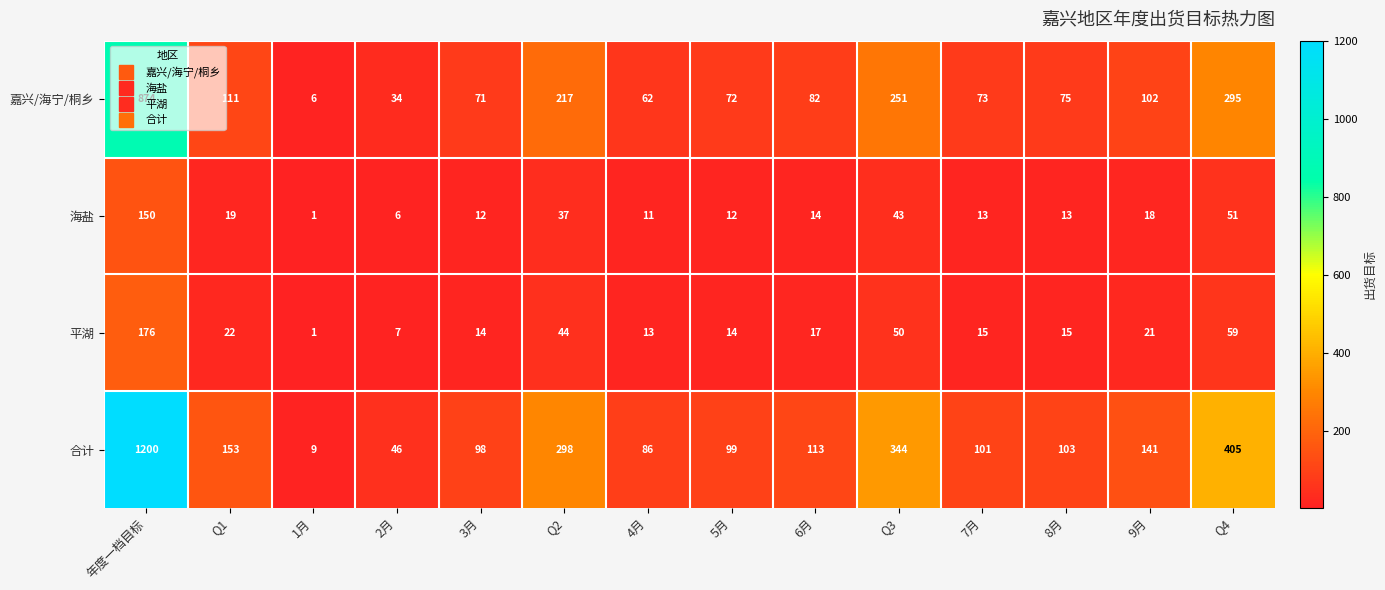

Between Q1 and 5月, which series saw the biggest shift?

合计